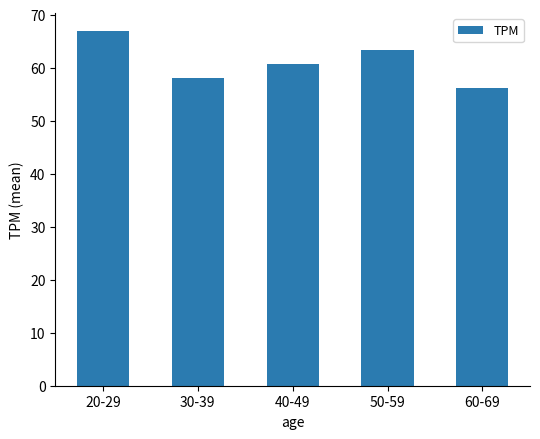

Rank the categories by value from lowest to highest.

60-69, 30-39, 40-49, 50-59, 20-29